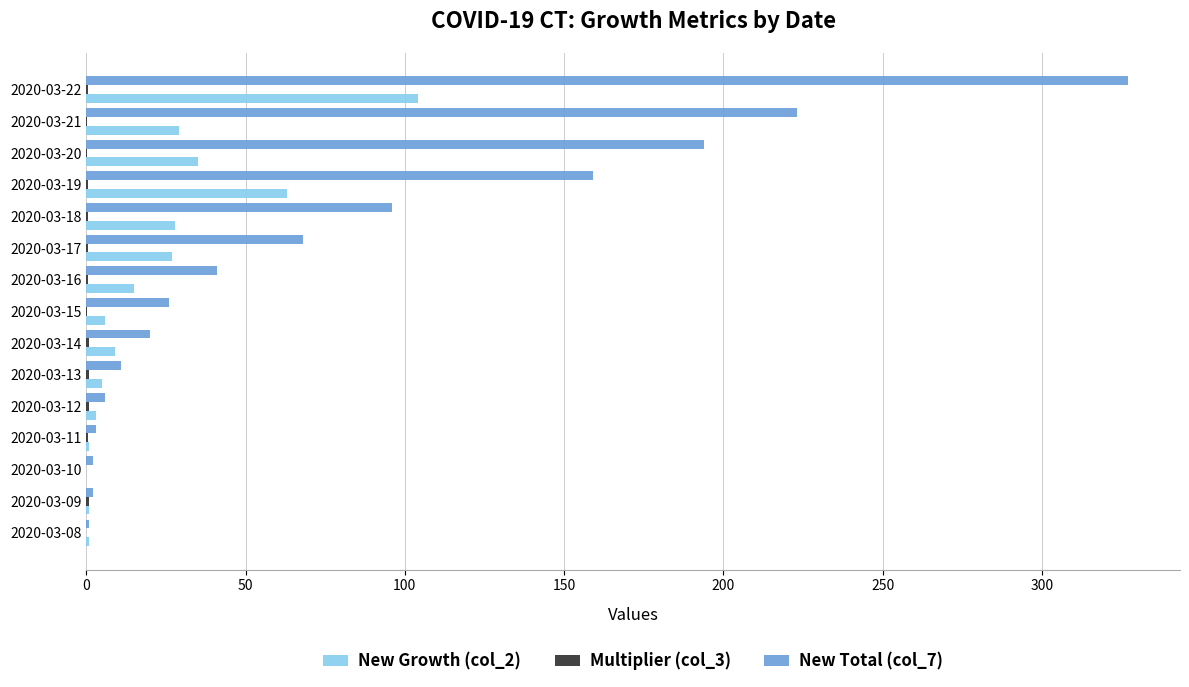

The New Growth (col_2) series shows 0.0 at 2020-03-10. True or false?

True